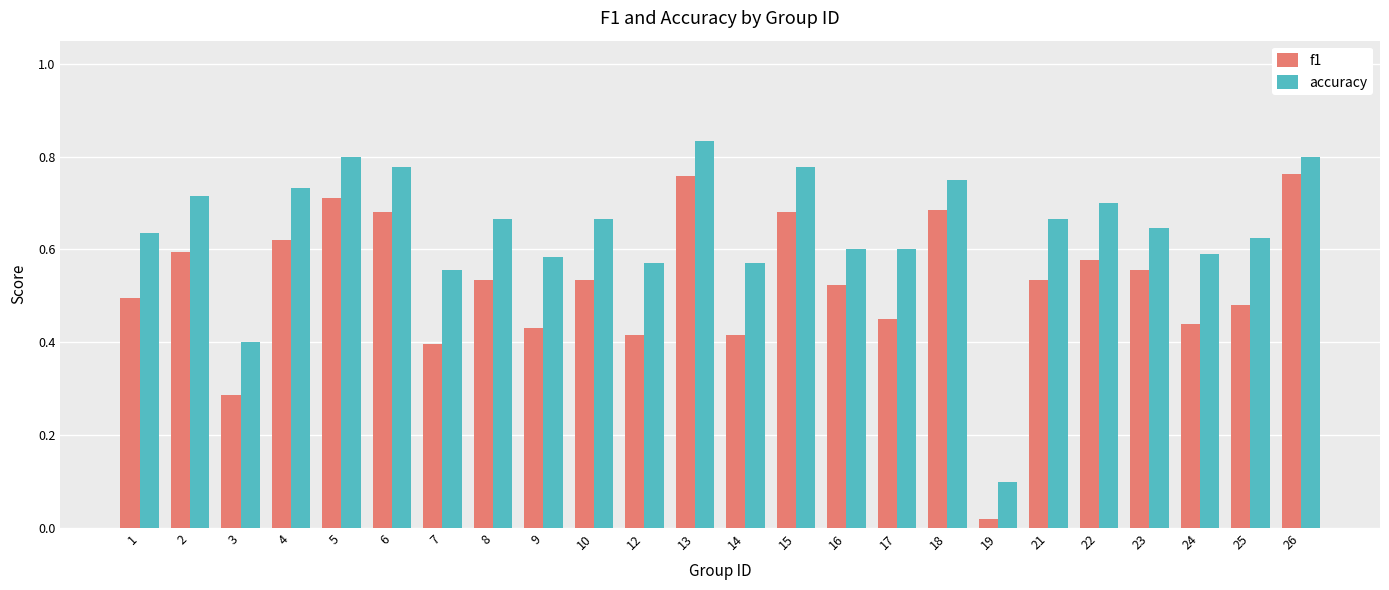

What is the difference between the highest and lowest values at 9?

0.2